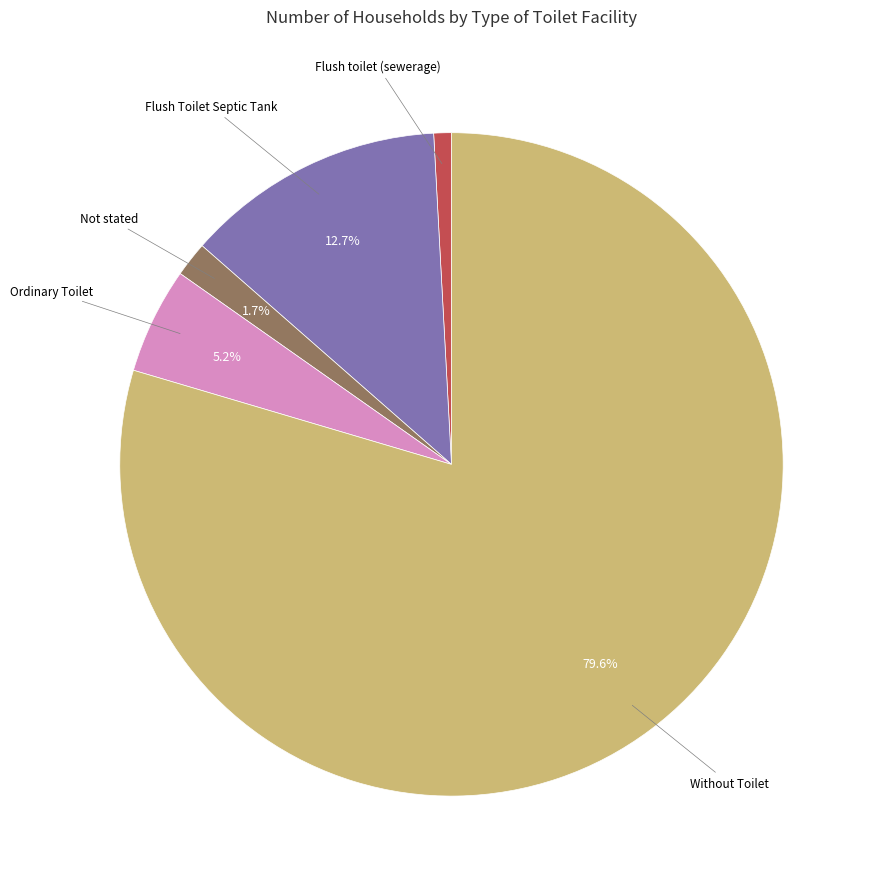

Does any single category account for the majority?

Yes